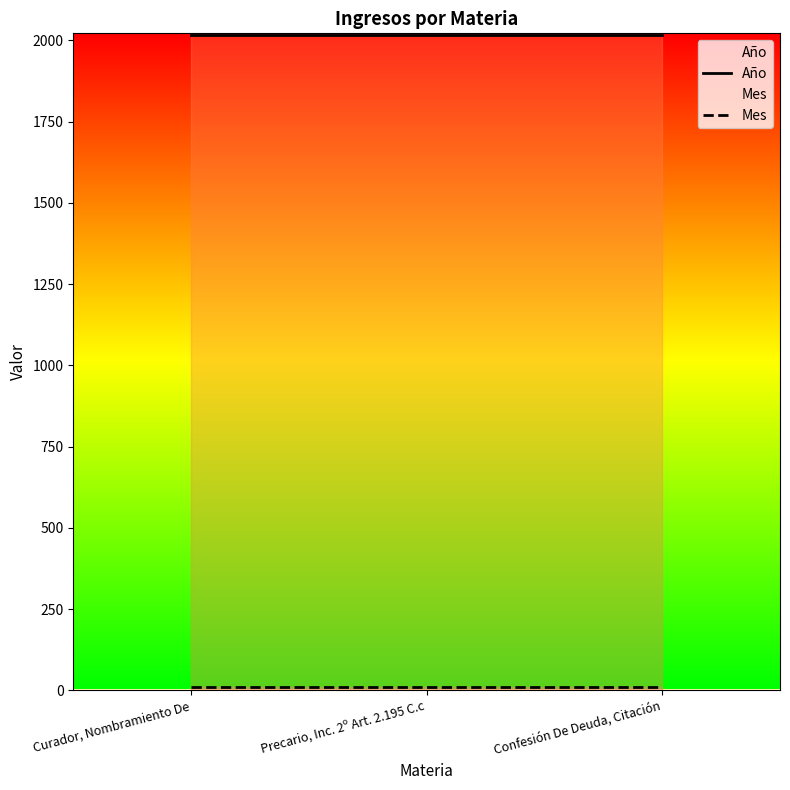

Does the chart display data point markers on the line(s)?

No